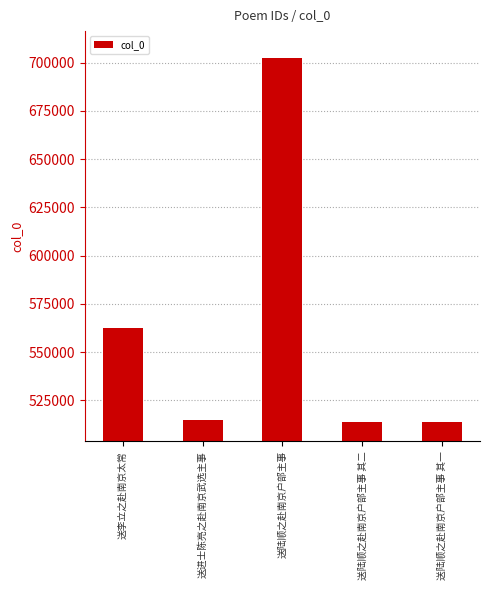

Are the bars grouped side by side (vs. stacked)?

No